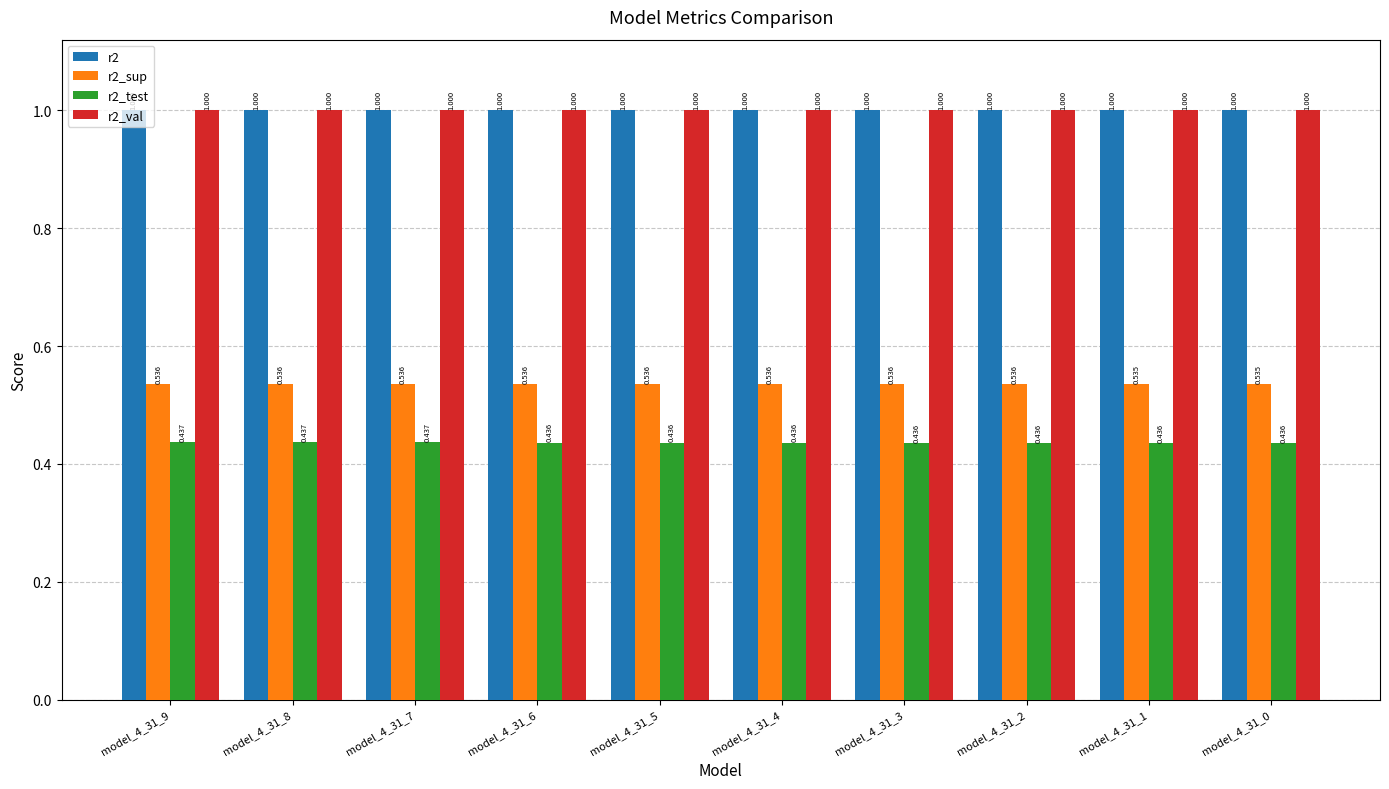

Is the value of r2_test at model_4_31_2 greater than the value of r2_sup at model_4_31_0?

No